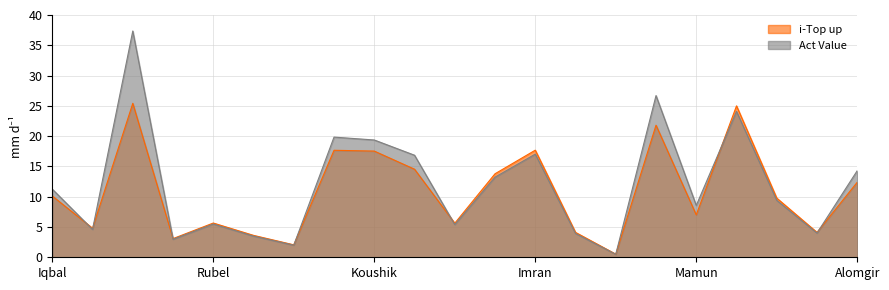

Which series changed the most between Iqbal and Shajib?

Act Value